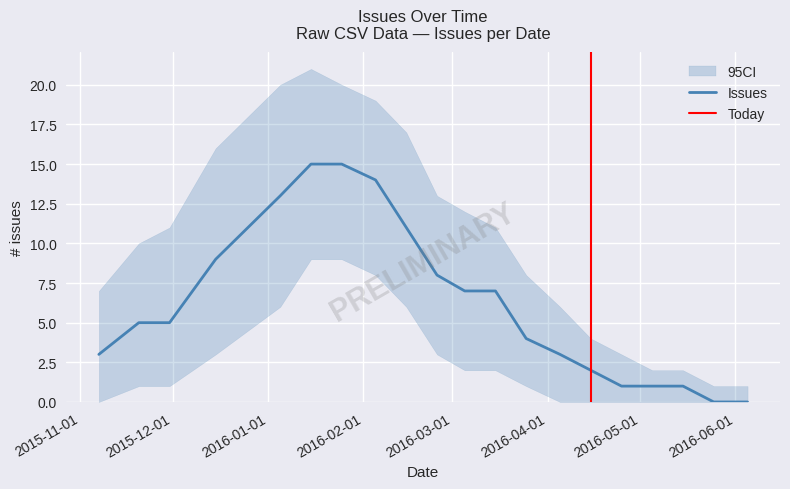

What is the label of the 20th point from the right?

2015-11-07